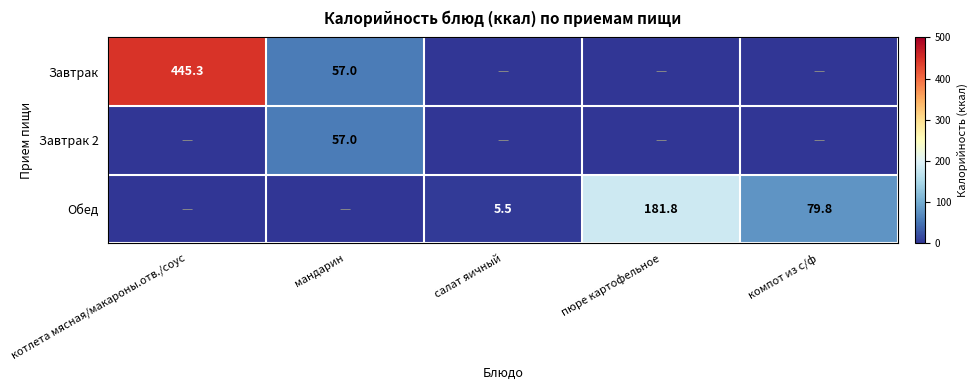

The value of Обед at салат яичный is 5.5. True or false?

True